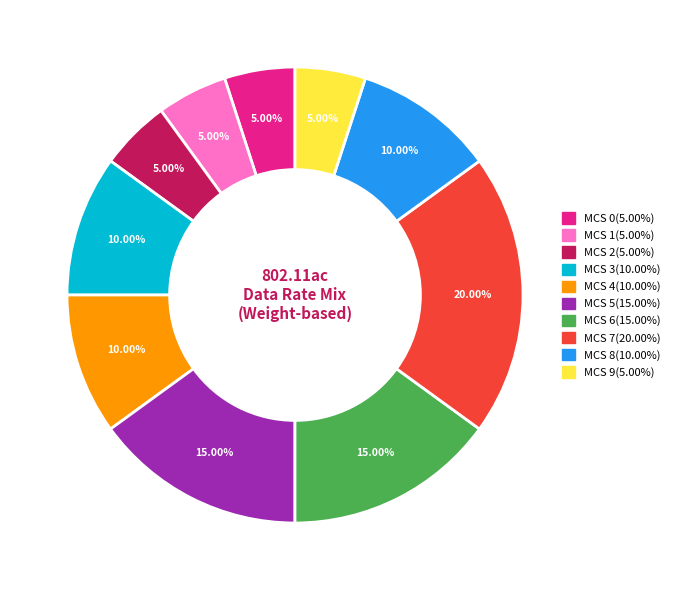

What percentage is the MCS 5 slice, to the nearest percent?

15%